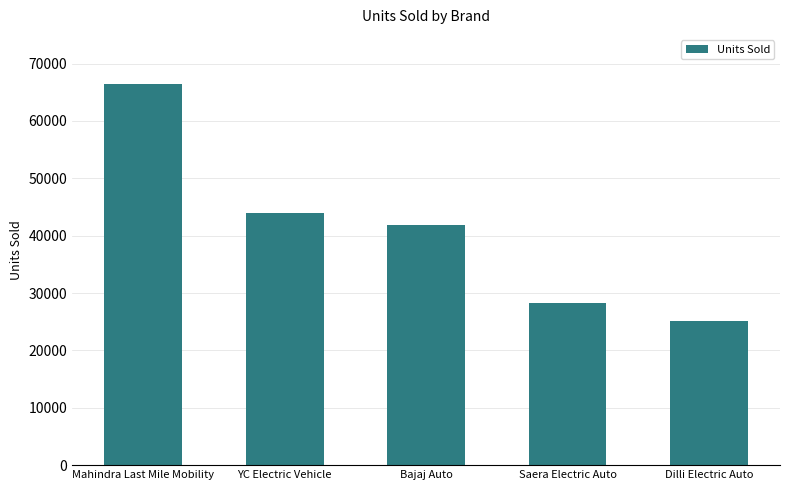

What position from the left is YC Electric Vehicle?

2